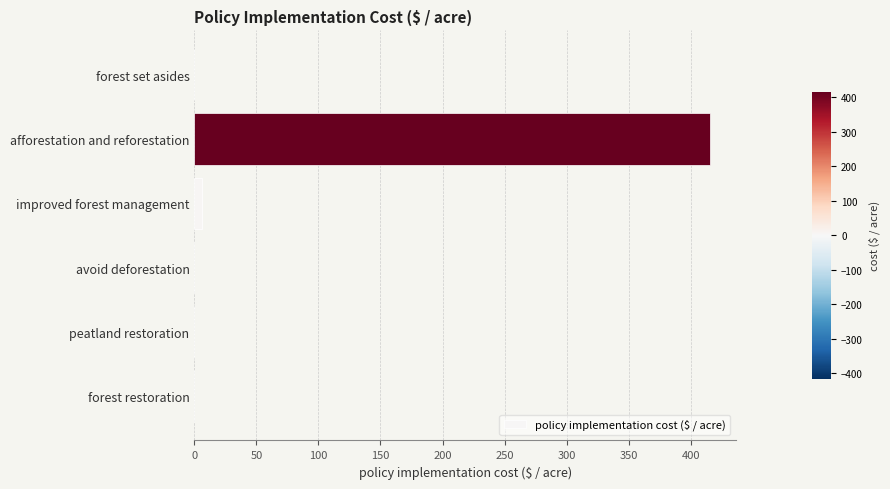

The chart shows a value of 222.2 at peatland restoration. True or false?

False